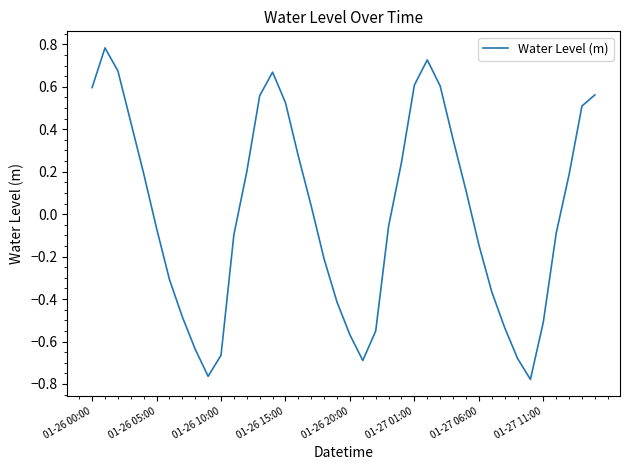

What is the maximum value shown in the chart?

0.8